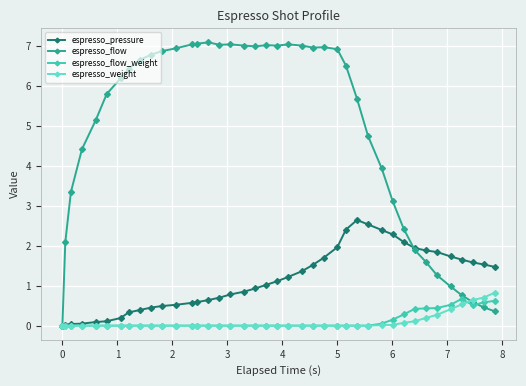

What is the average value of the espresso_pressure series?

1.1